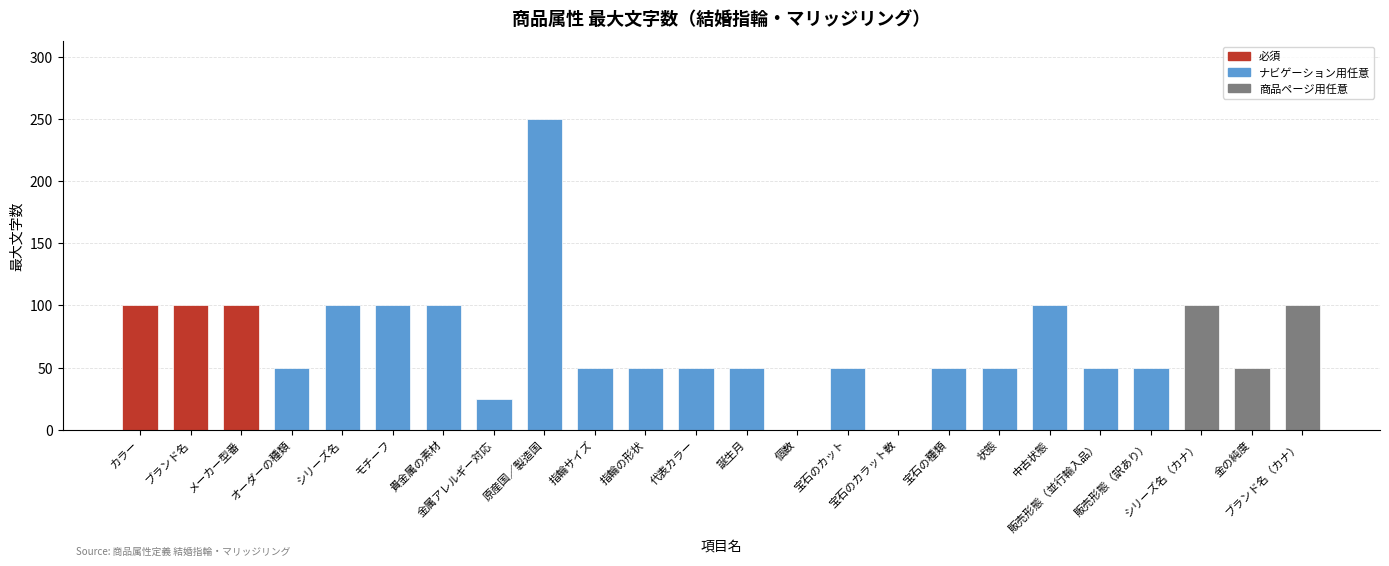

Approximately how many times larger is the value at オーダーの種類 compared to 指輪サイズ?

1.0